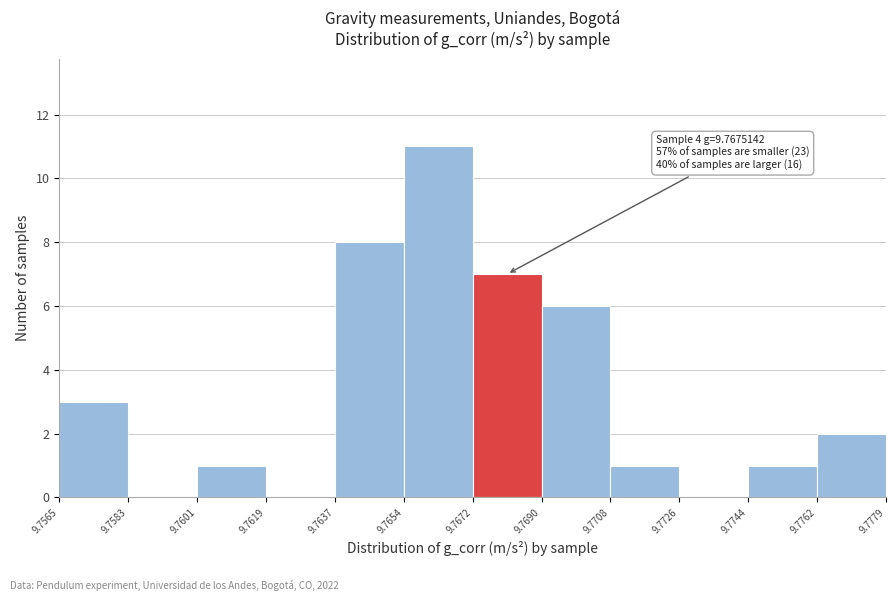

Over which range of the x-axis is the bar tallest?

9.7654 to 9.7672